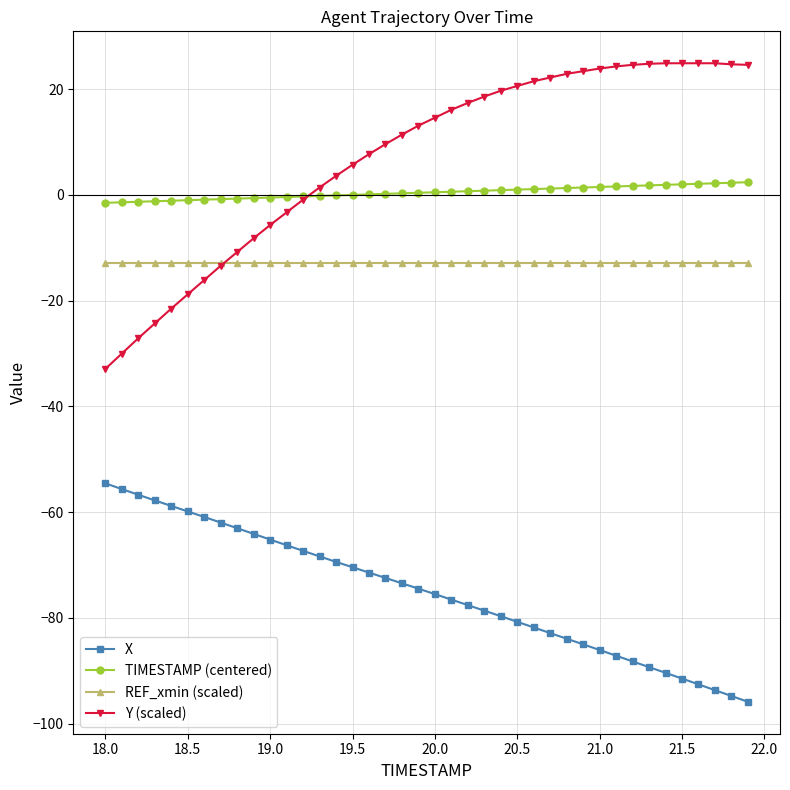

What is the value of the Y (scaled) point at the 9th from the left?

-10.8